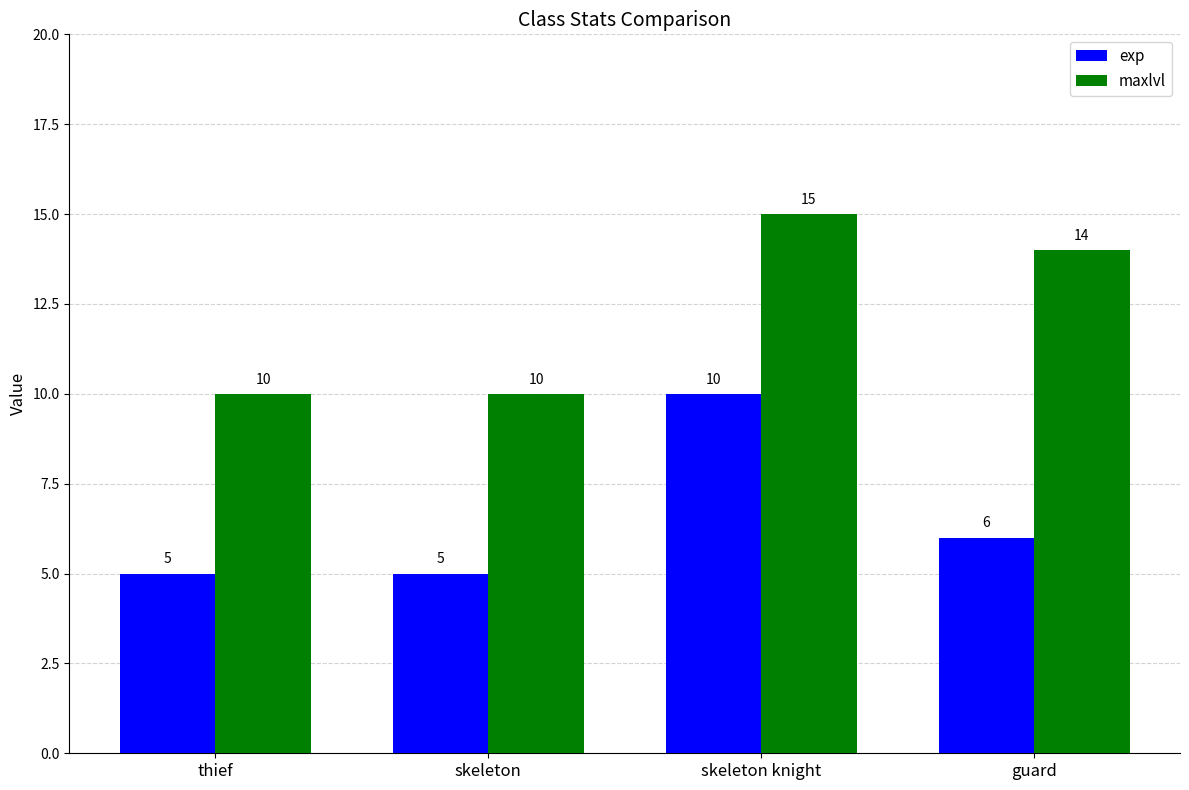

How many distinct data groups are displayed?

2